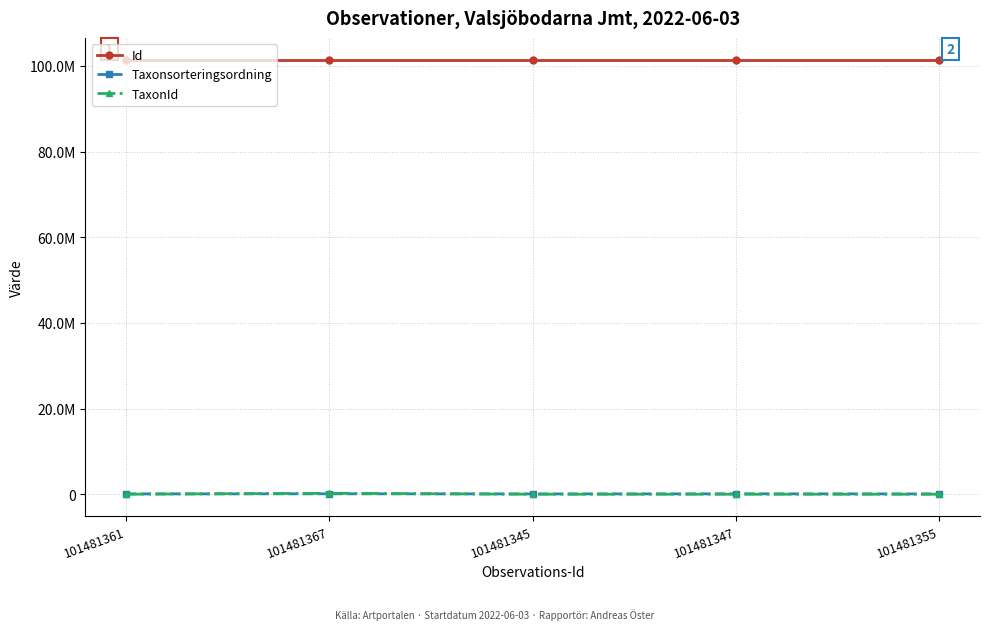

What is the total value across all series at 101481367?

101799673